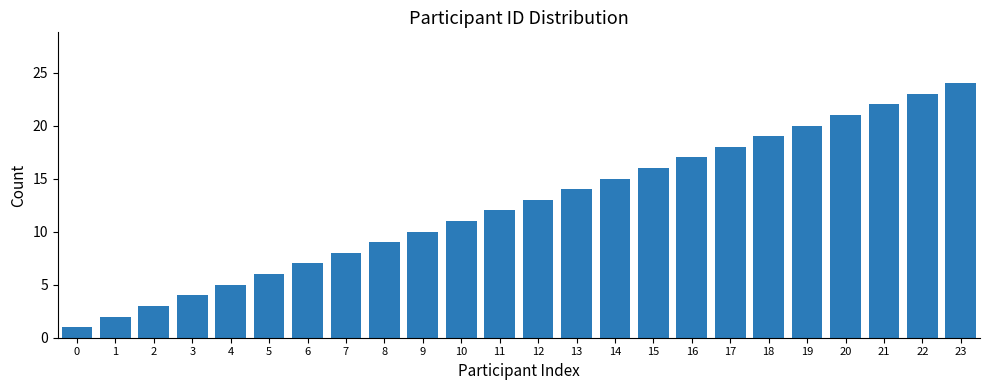

What is the sum of all values?

300